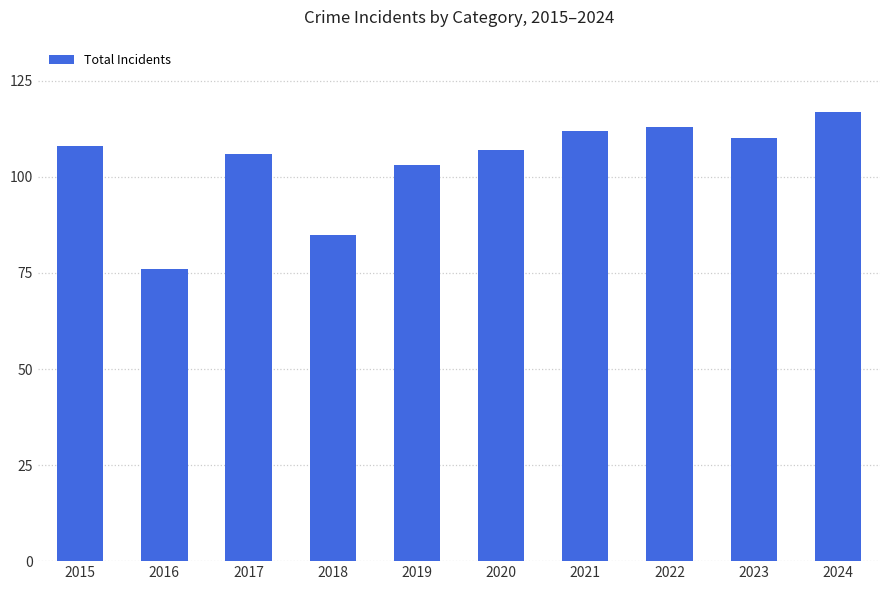

Which label corresponds to the smallest value in the chart?

2016